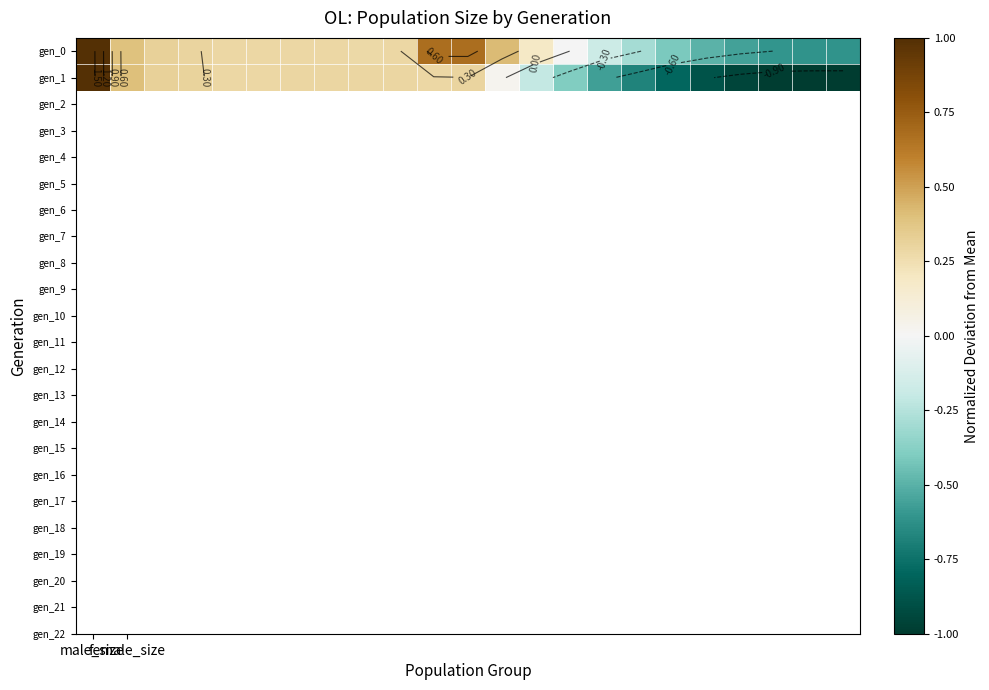

Which has a higher value, 12 or 11?

11